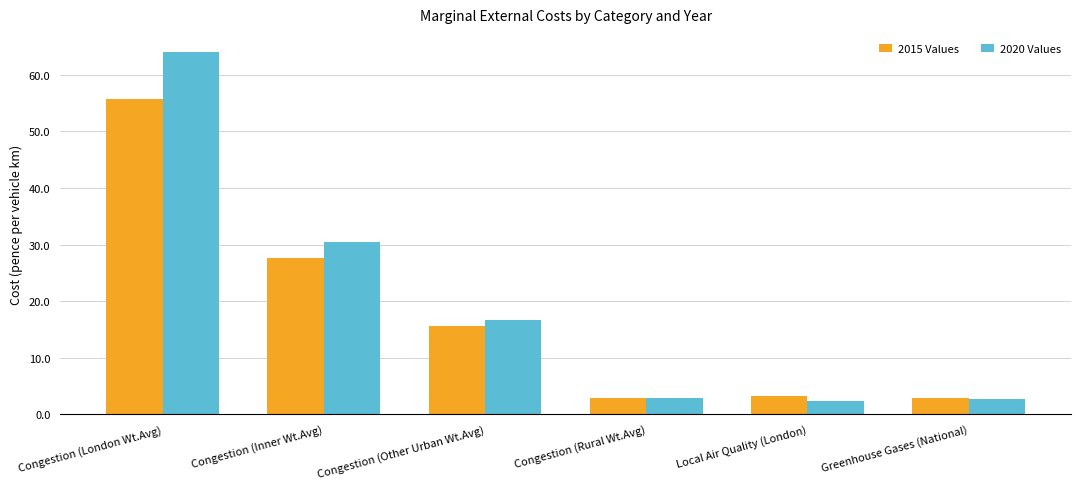

Rank the series by their maximum value, from highest to lowest.

2020 Values, 2015 Values